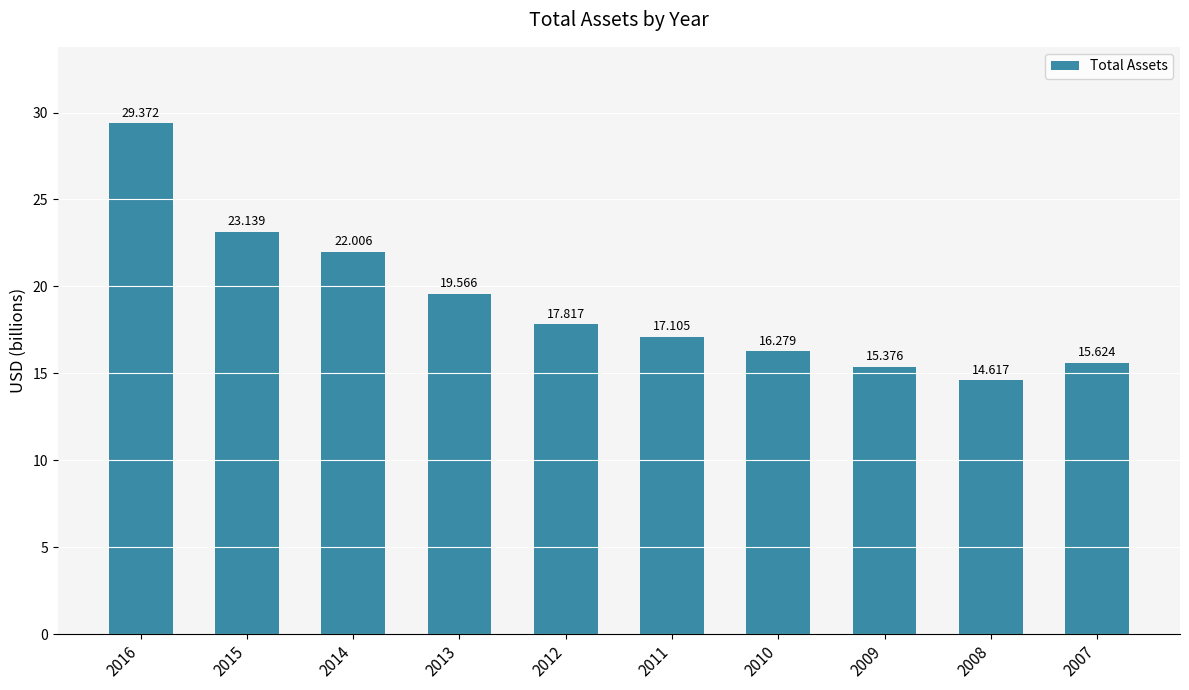

At which category does the chart reach its peak across all series?

2016